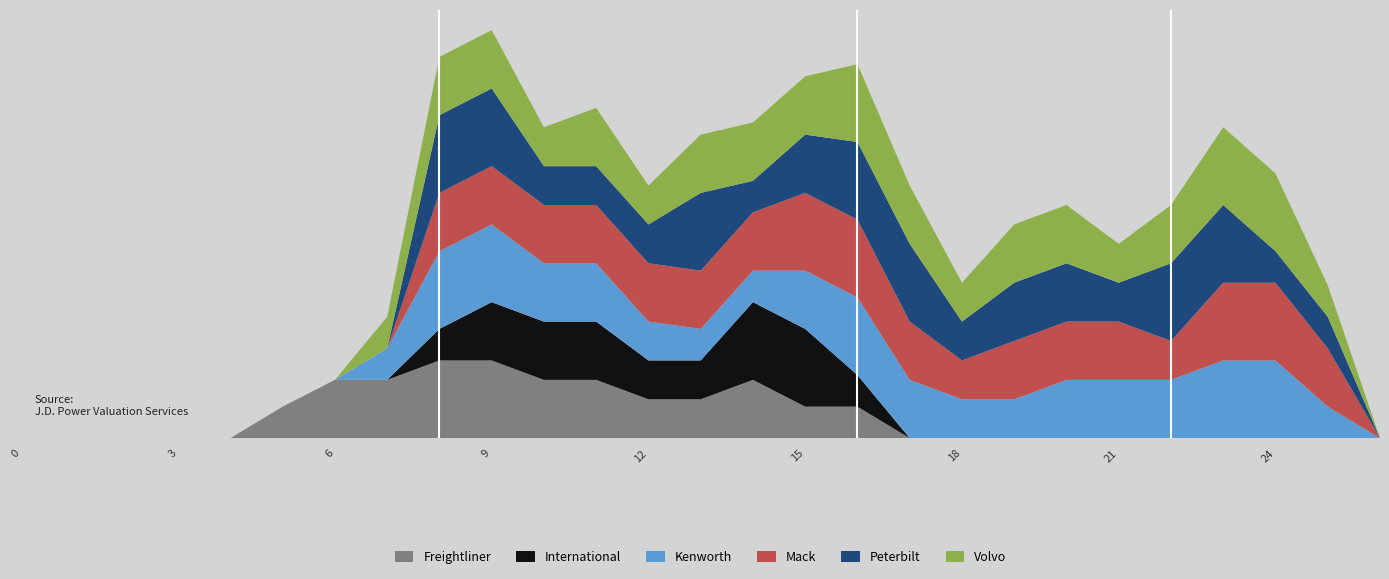

Reading left to right, list all the values displayed in this chart.

Freightliner: 0.0	0.0	0.0	0.0	0.0	0.8	1.5	1.5	2.0	2.0	1.5	1.5	1.0	1.0	1.5	0.8	0.8	0.0	0.0	0.0	0.0	0.0	0.0	0.0	0.0	0.0	0.0
International: 0.0	0.0	0.0	0.0	0.0	0.0	0.0	0.0	0.8	1.5	1.5	1.5	1.0	1.0	2.0	2.0	0.8	0.0	0.0	0.0	0.0	0.0	0.0	0.0	0.0	0.0	0.0
Kenworth: 0.0	0.0	0.0	0.0	0.0	0.0	0.0	0.8	2.0	2.0	1.5	1.5	1.0	0.8	0.8	1.5	2.0	1.5	1.0	1.0	1.5	1.5	1.5	2.0	2.0	0.8	0.0
Mack: 0.0	0.0	0.0	0.0	0.0	0.0	0.0	0.0	1.5	1.5	1.5	1.5	1.5	1.5	1.5	2.0	2.0	1.5	1.0	1.5	1.5	1.5	1.0	2.0	2.0	1.5	0.0
Peterbilt: 0.0	0.0	0.0	0.0	0.0	0.0	0.0	0.0	2.0	2.0	1.0	1.0	1.0	2.0	0.8	1.5	2.0	2.0	1.0	1.5	1.5	1.0	2.0	2.0	0.8	0.8	0.0
Volvo: 0.0	0.0	0.0	0.0	0.0	0.0	0.0	0.8	1.5	1.5	1.0	1.5	1.0	1.5	1.5	1.5	2.0	1.5	1.0	1.5	1.5	1.0	1.5	2.0	2.0	0.8	0.0